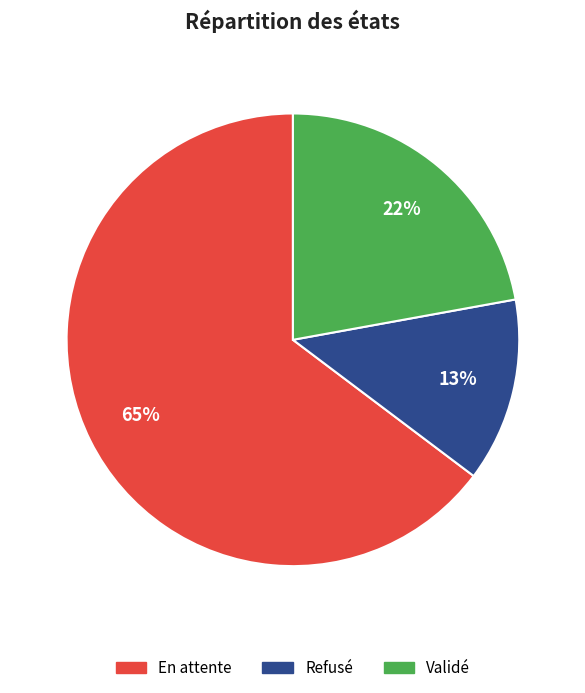

To the nearest percent, what is the combined percentage of Validé and En attente?

87%